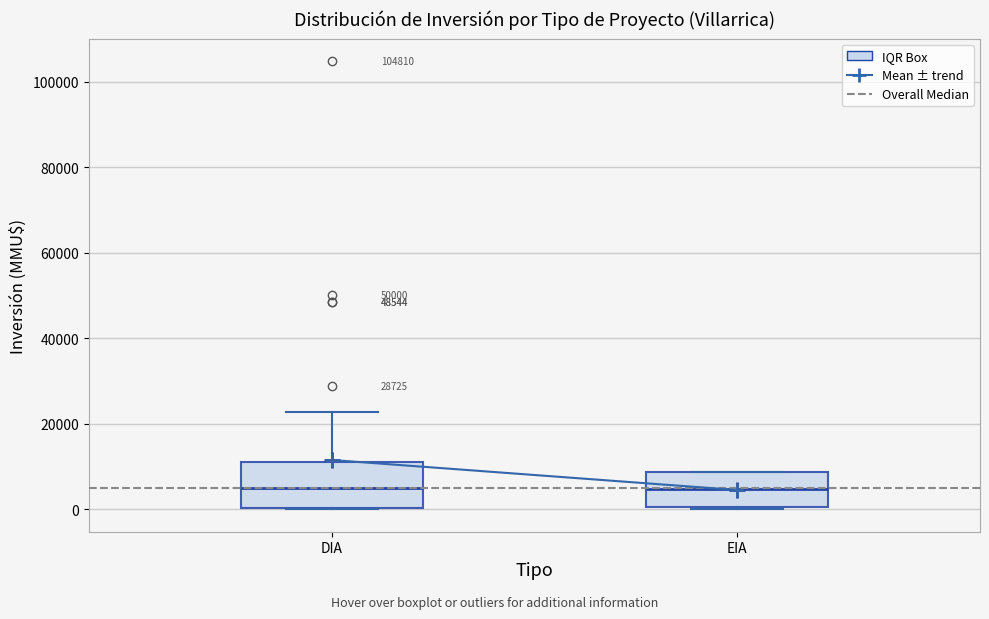

Comparing the boxes themselves (not the whiskers), which one is the tallest?

DIA